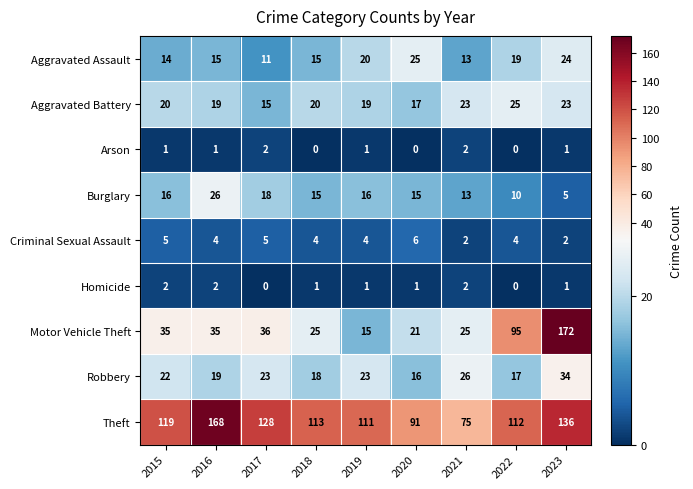

How many data points does each series have?

9